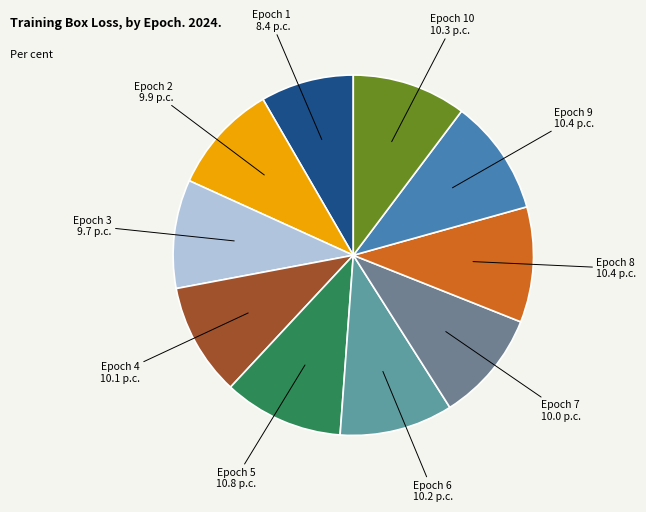

To the nearest percent, what is the difference between the largest and smallest slice percentages?

2%